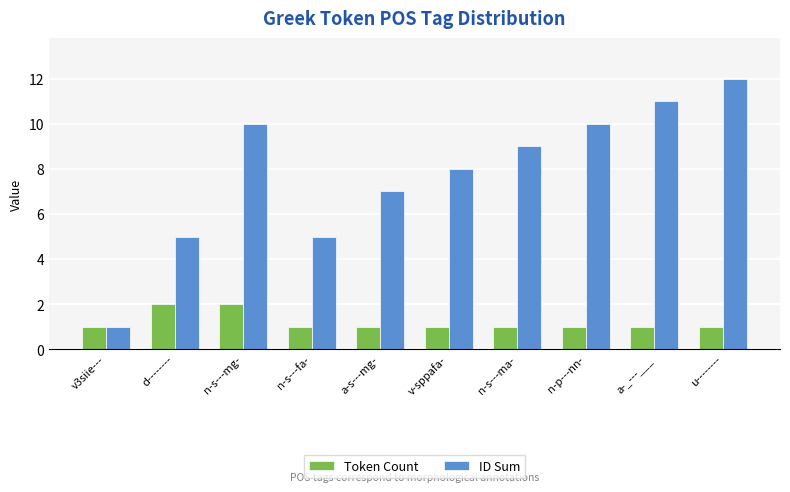

What is the sum of the Token Count values at a-s---mg- and v3siie---?

2